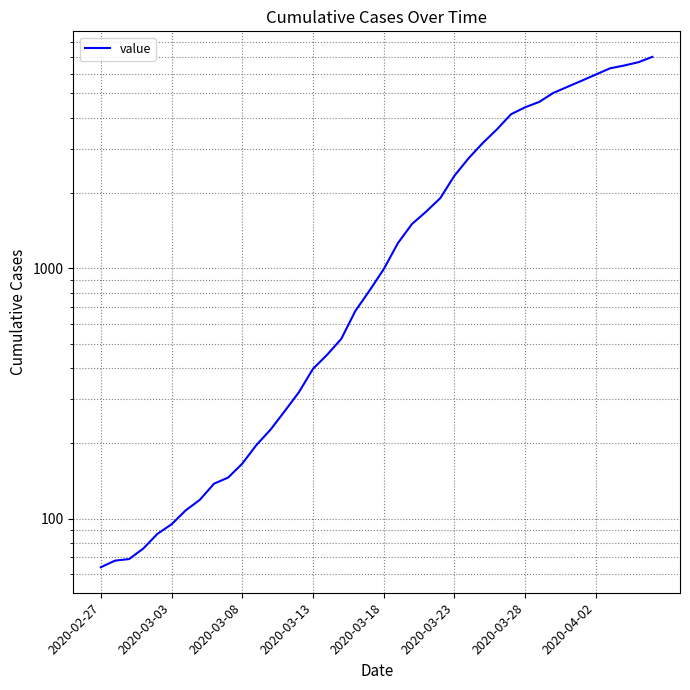

Which category has the lowest value across all series?

2020-02-27